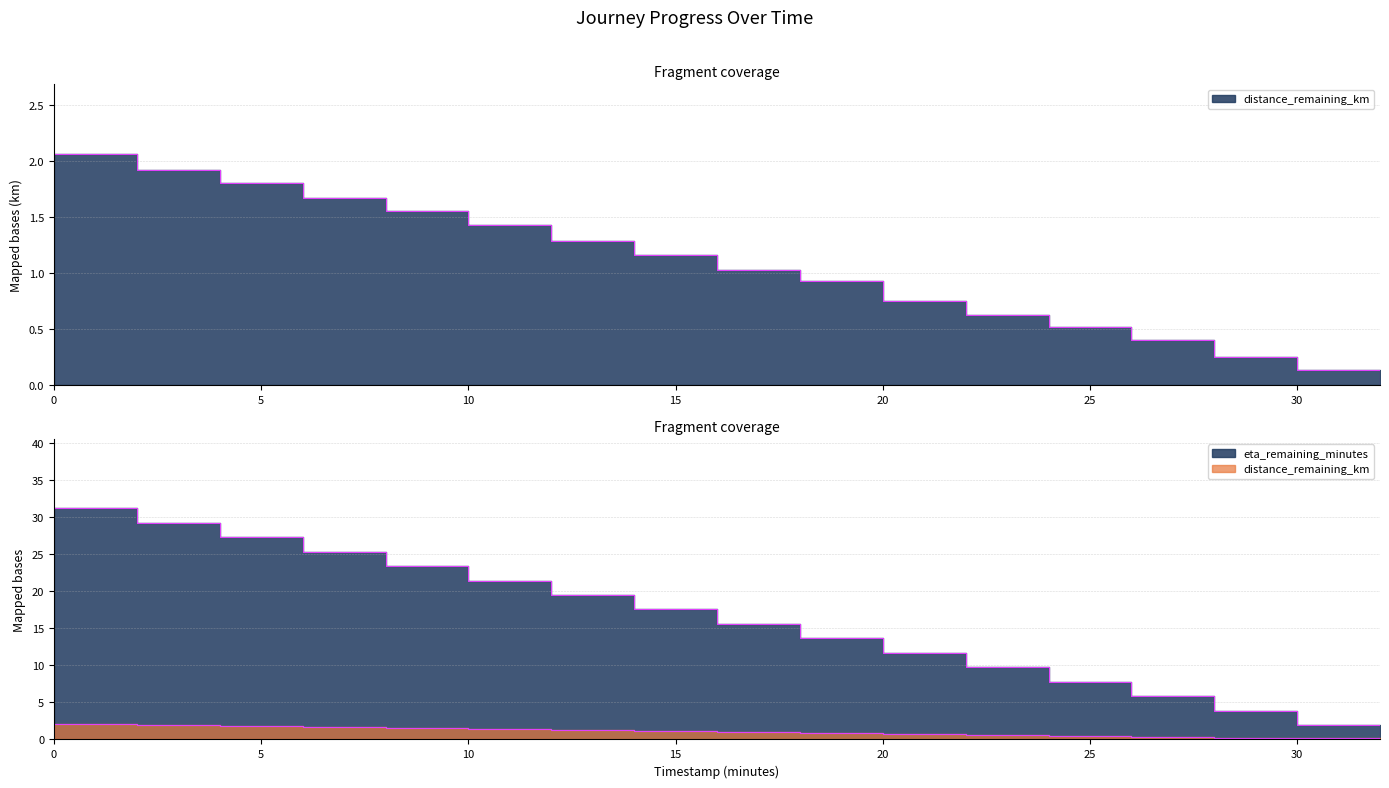

List the series in order of their overall mean, highest first.

eta_remaining_minutes, distance_remaining_km